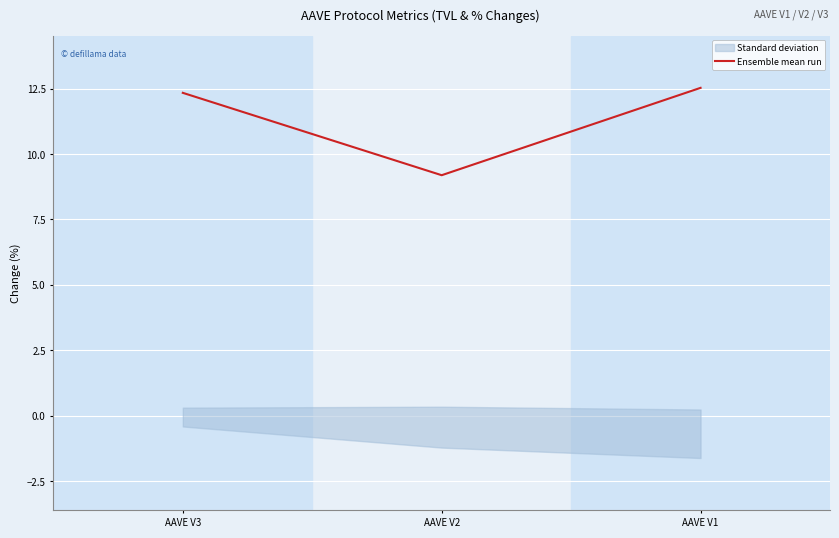

Is it true that the value at AAVE V3 is 12.3?

True